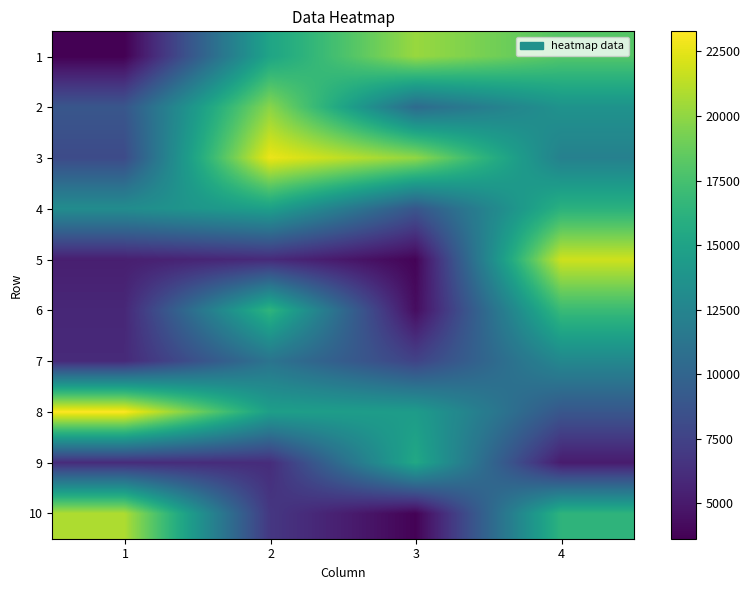

Reading right to left, transcribe all the data shown in this chart.

1: 4=18065.2	3=20263.5	2=15128.8	1=3632.6
2: 4=13688.2	3=10456.6	2=19809.4	1=8910.5
3: 4=12200.4	3=20053.1	2=22713.2	1=8092.7
4: 4=16184.1	3=8896.5	2=14735.9	1=13187.0
5: 4=21823.3	3=3820.2	2=5977.2	1=5304.1
6: 4=16961.0	3=4292.9	2=16464.8	1=5806.2
7: 4=12780.8	3=7563.1	2=11166.8	1=5957.1
8: 4=8904.4	3=14451.5	2=14694.4	1=23275.1
9: 4=5088.9	3=15406.0	2=6133.3	1=6055.8
10: 4=16392.8	3=3744.9	2=6811.5	1=20891.6